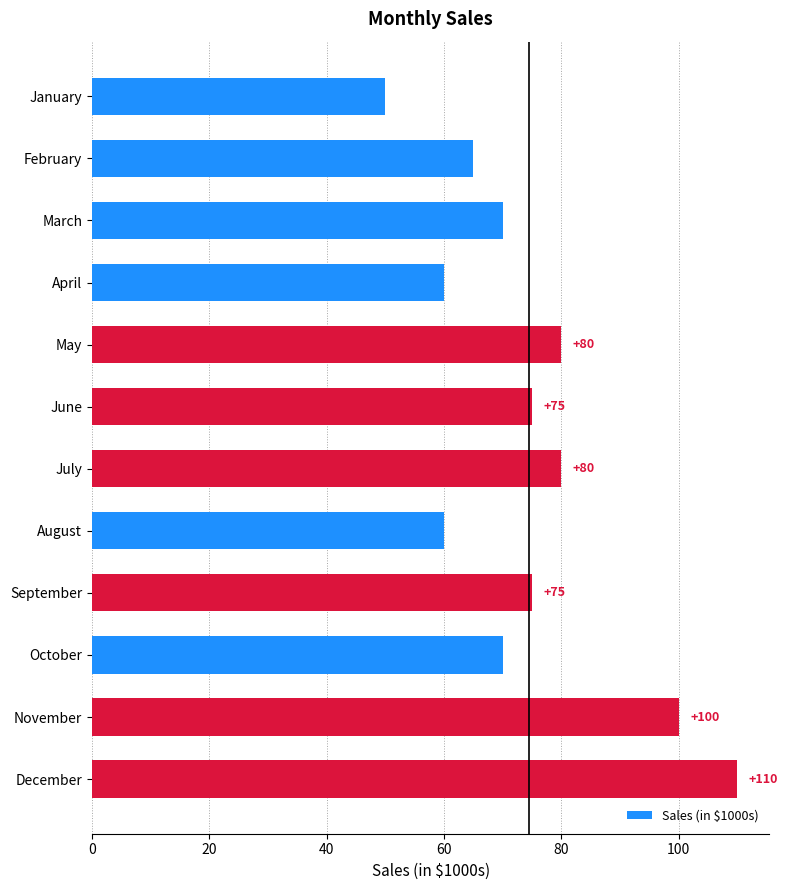

How many bars are there in total?

12